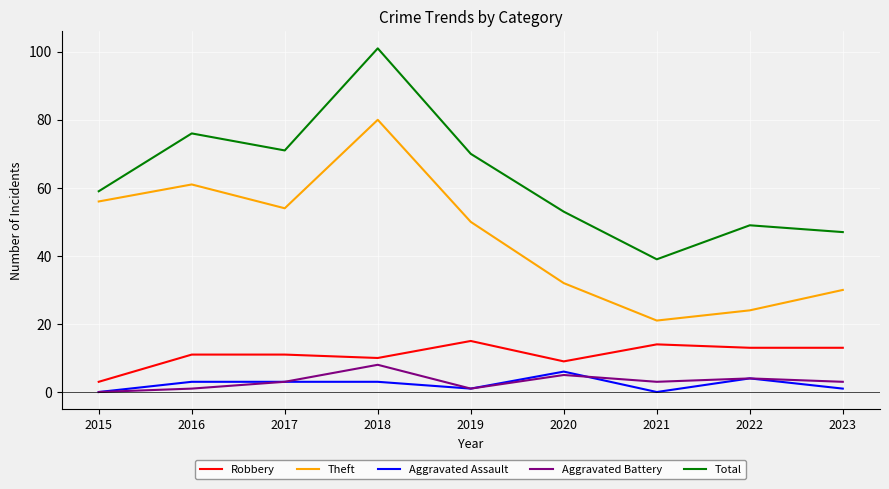

True or false: Theft has a value of 71 at 2019.

False